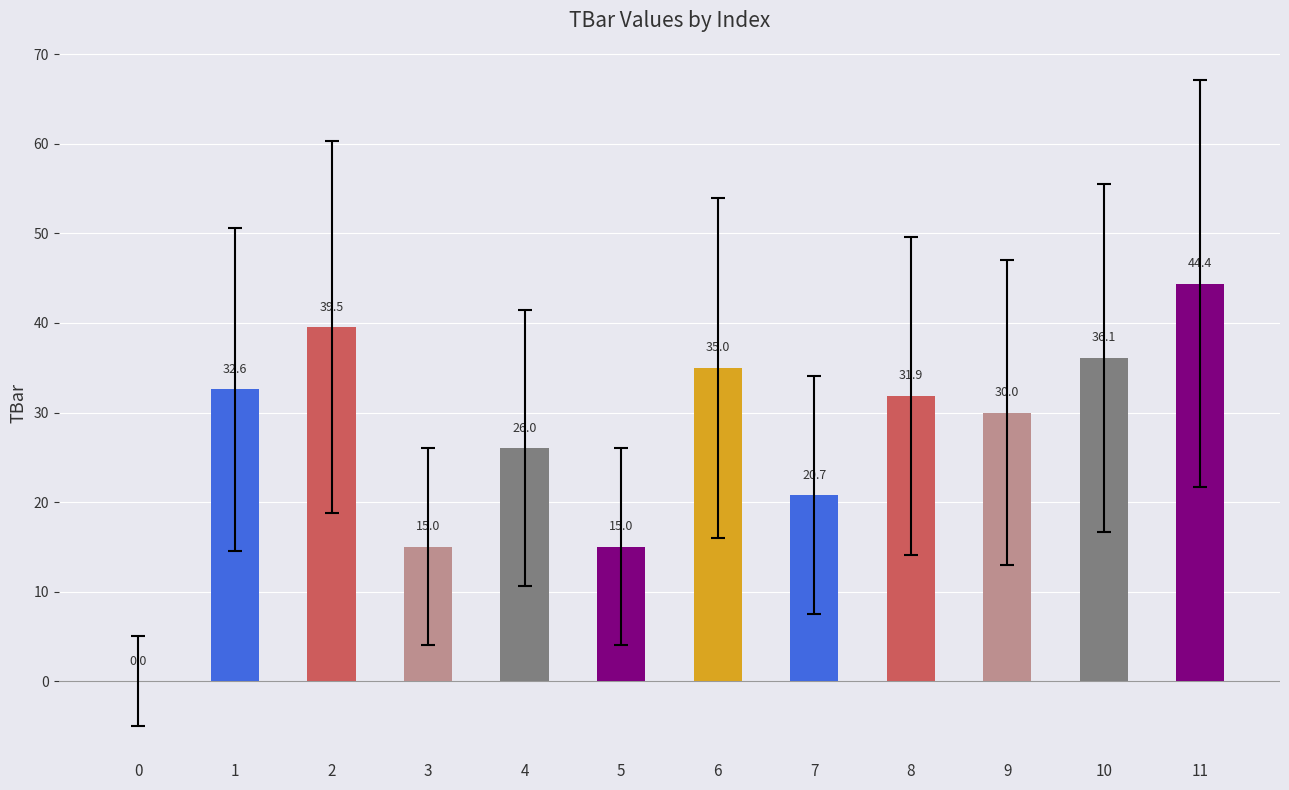

What is the sum of all values?

326.2